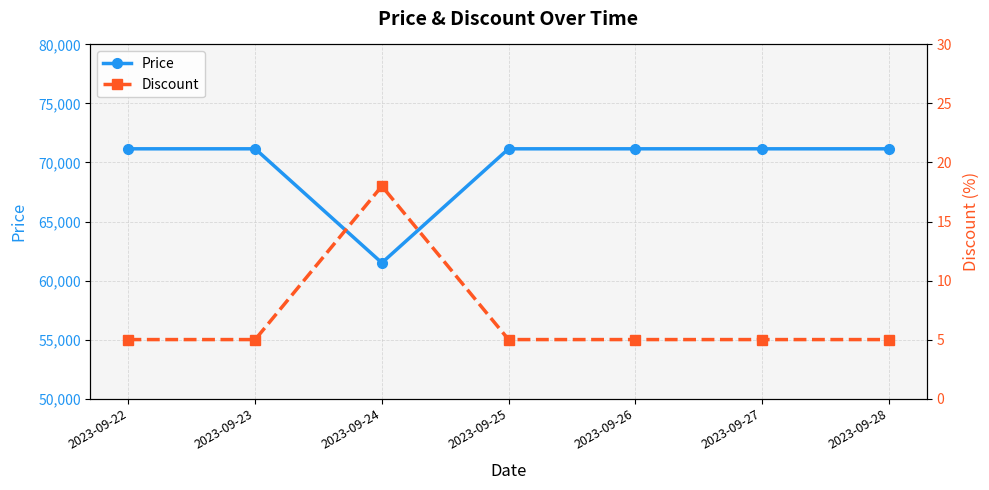

True or false: Price has more than 0 points higher than both neighbors.

False